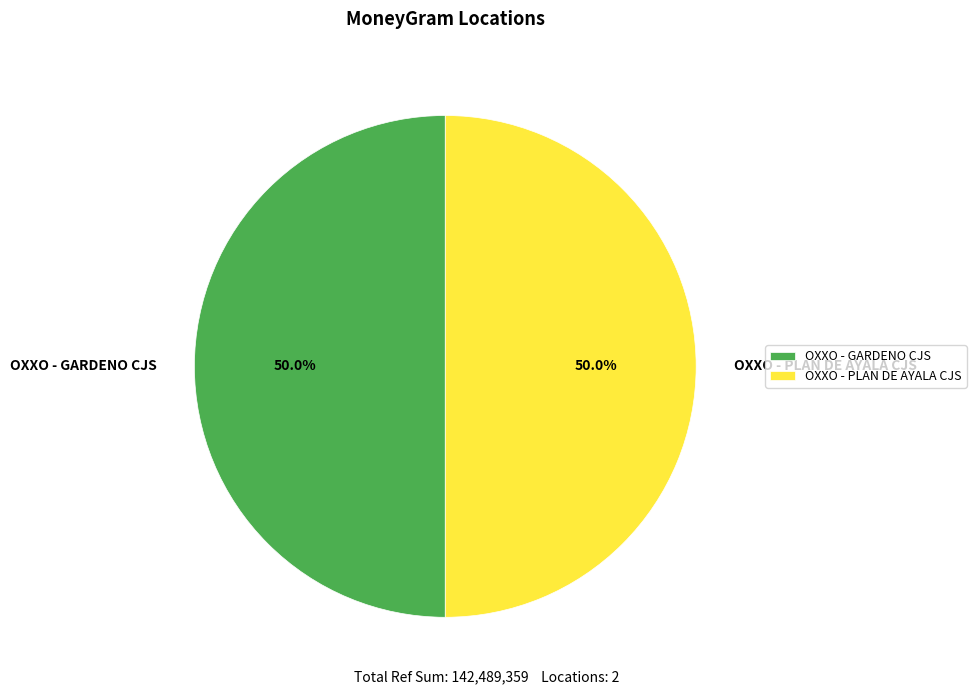

Do OXXO - PLAN DE AYALA CJS and OXXO - GARDENO CJS together represent more than half of the pie?

Yes